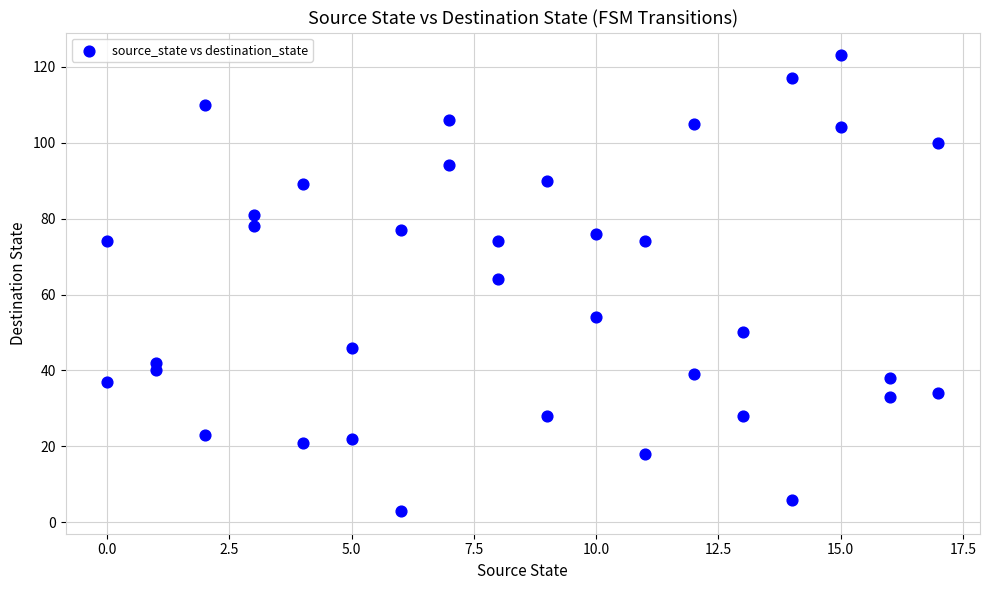

What is the range of Y values (max minus min)?

120